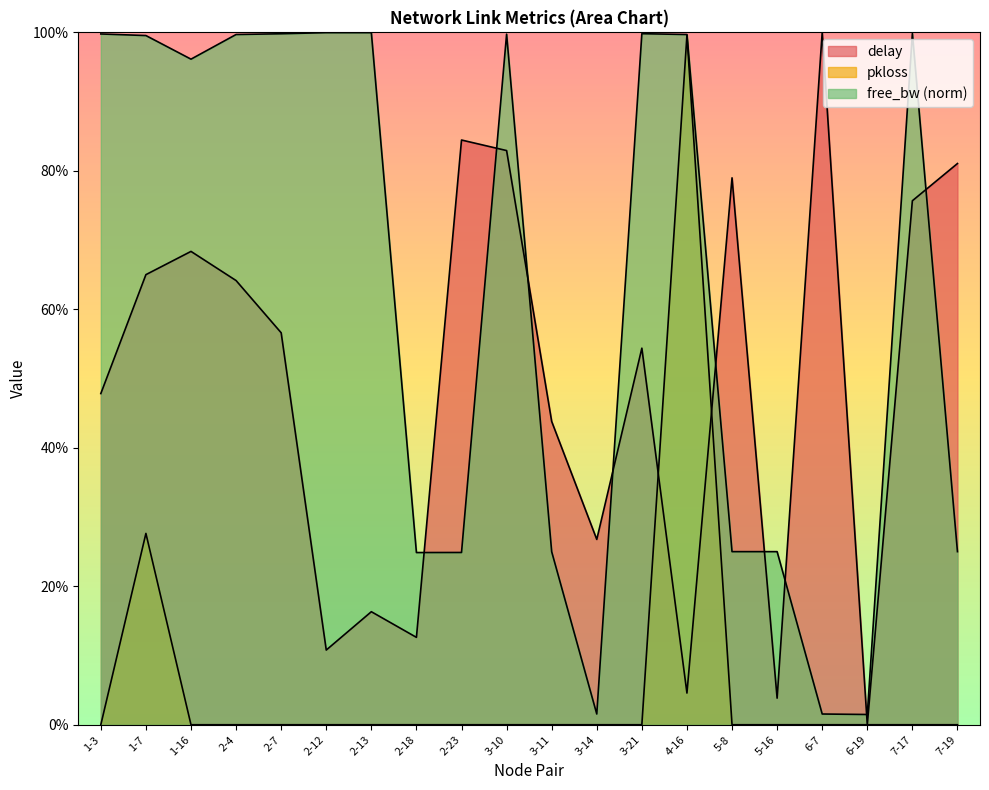

Which label corresponds to the largest value in the chart?

6-7